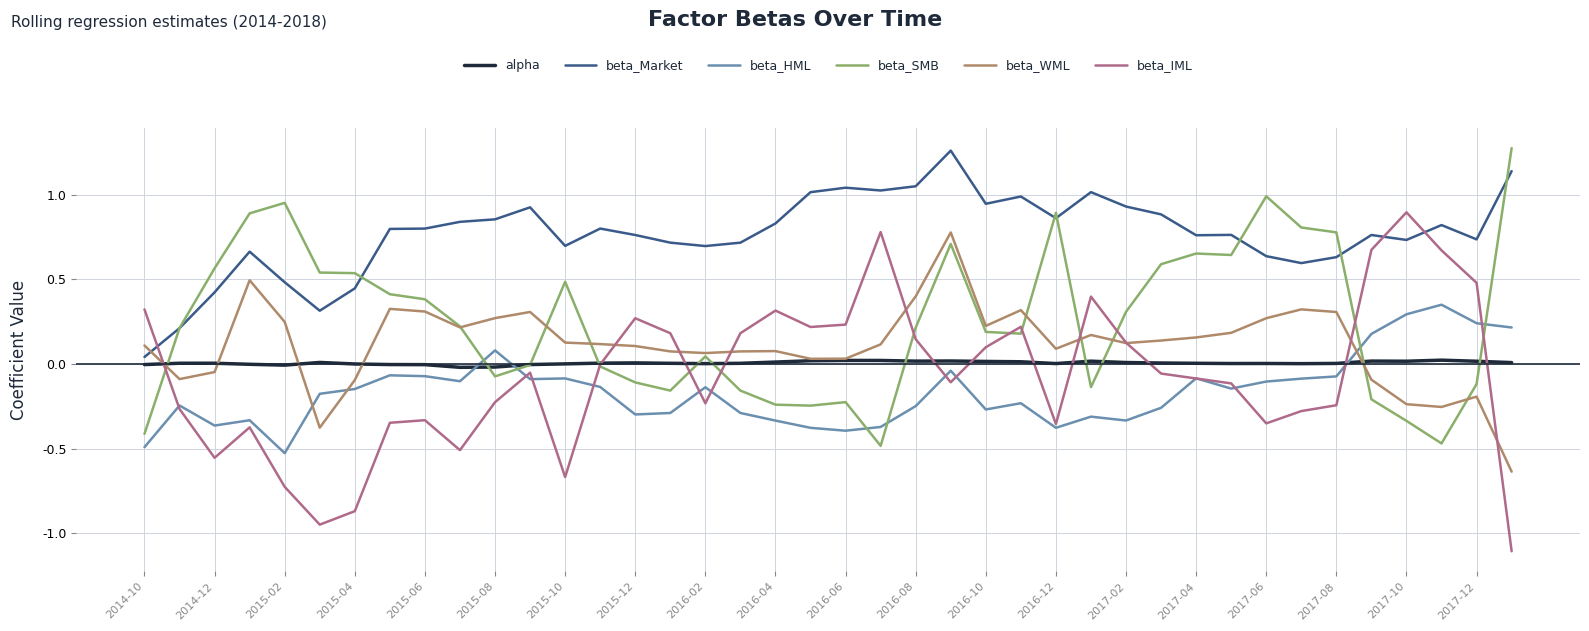

What is the smallest value displayed?

-1.1